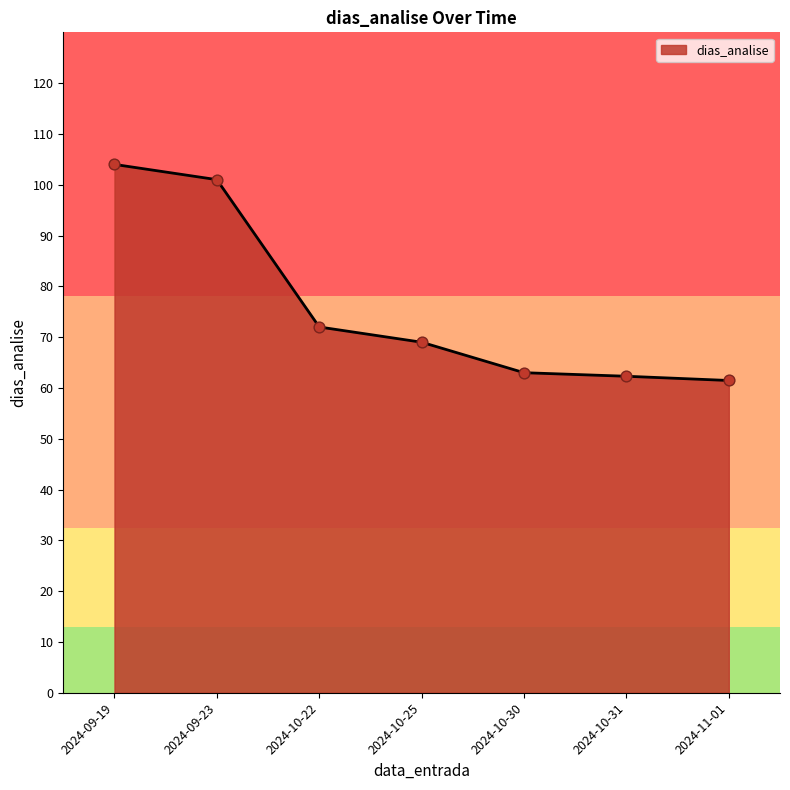

What is the change in value from 2024-09-19 to 2024-10-22?

-32.0